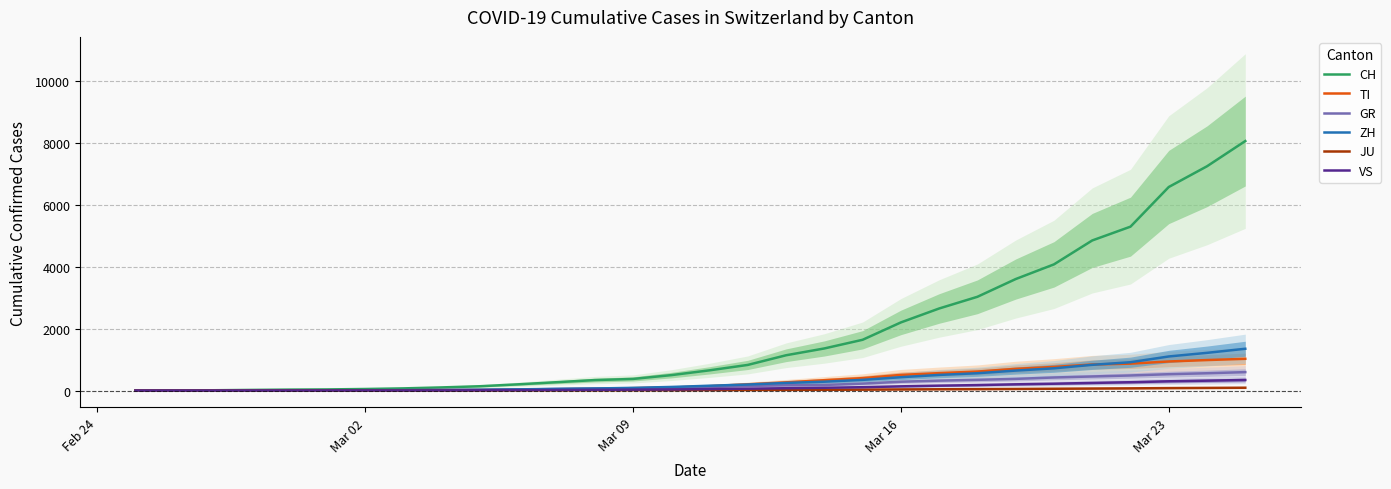

What is the difference between the maximum and second lowest values in the CH series?

8056